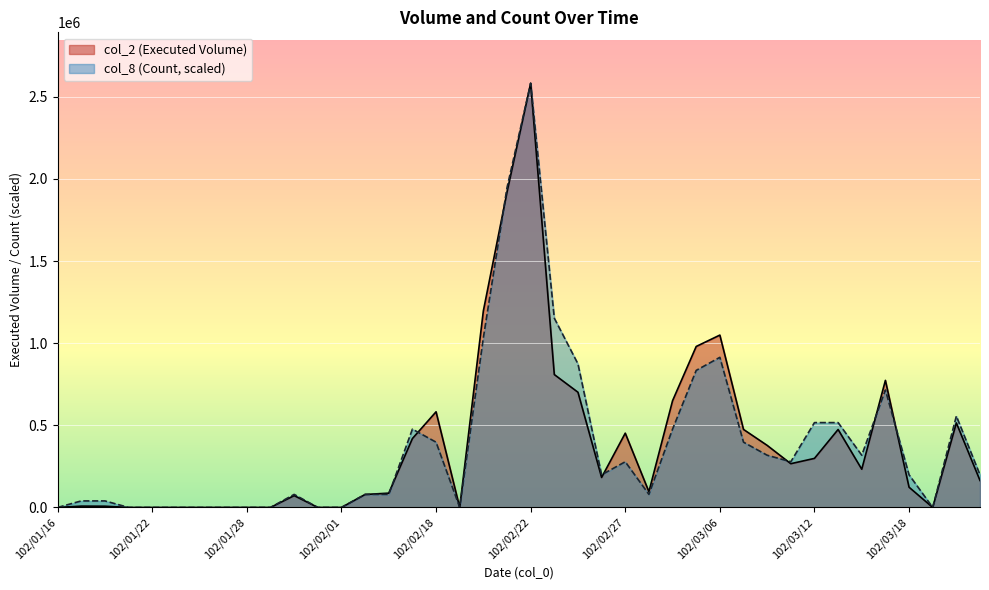

How many lines are shown in the chart?

2